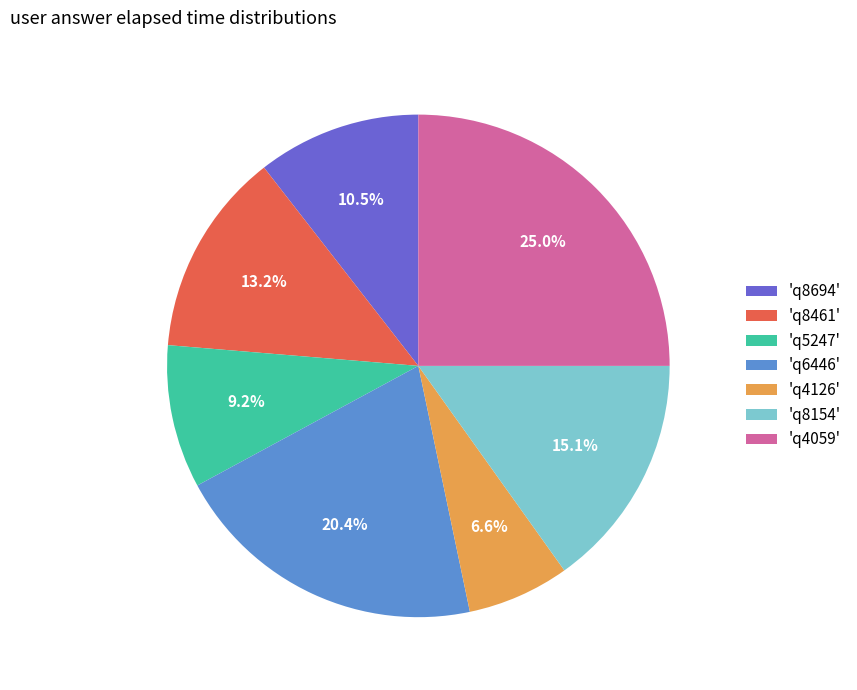

What is the ratio of the value at 'q8694' to the value at 'q8461'?

0.8